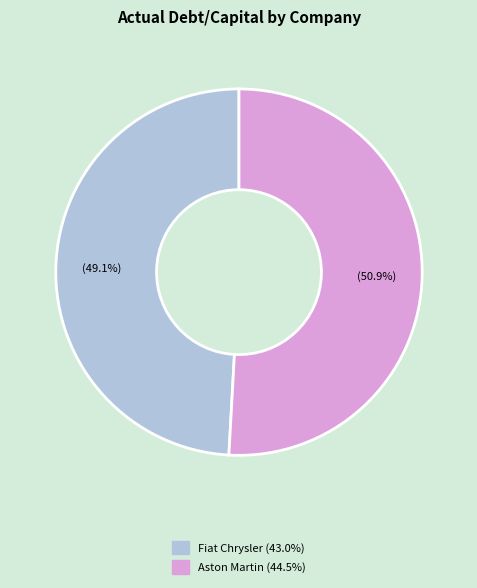

Does any single category account for the majority?

Yes